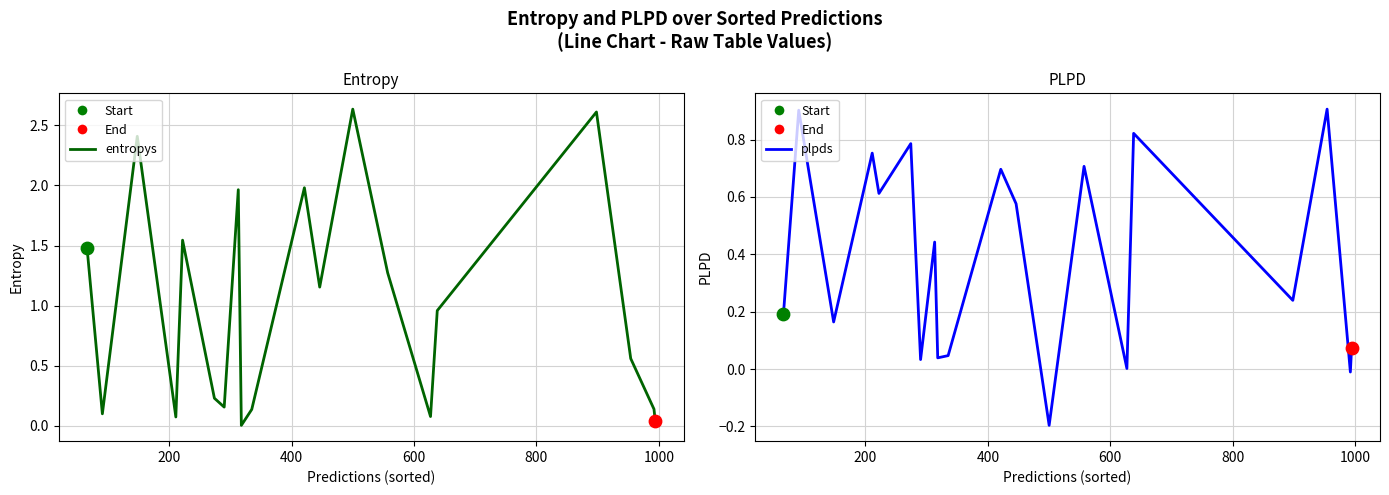

Is the value of plpds at 0 greater than the value of entropys at 8?

Yes